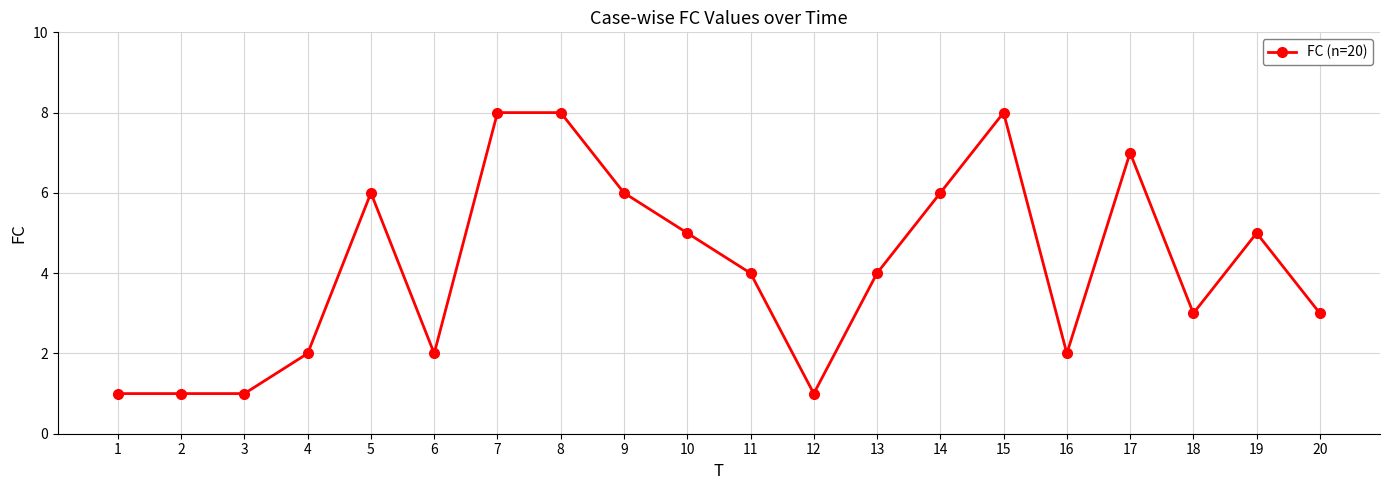

What is the maximum value shown in the chart?

8